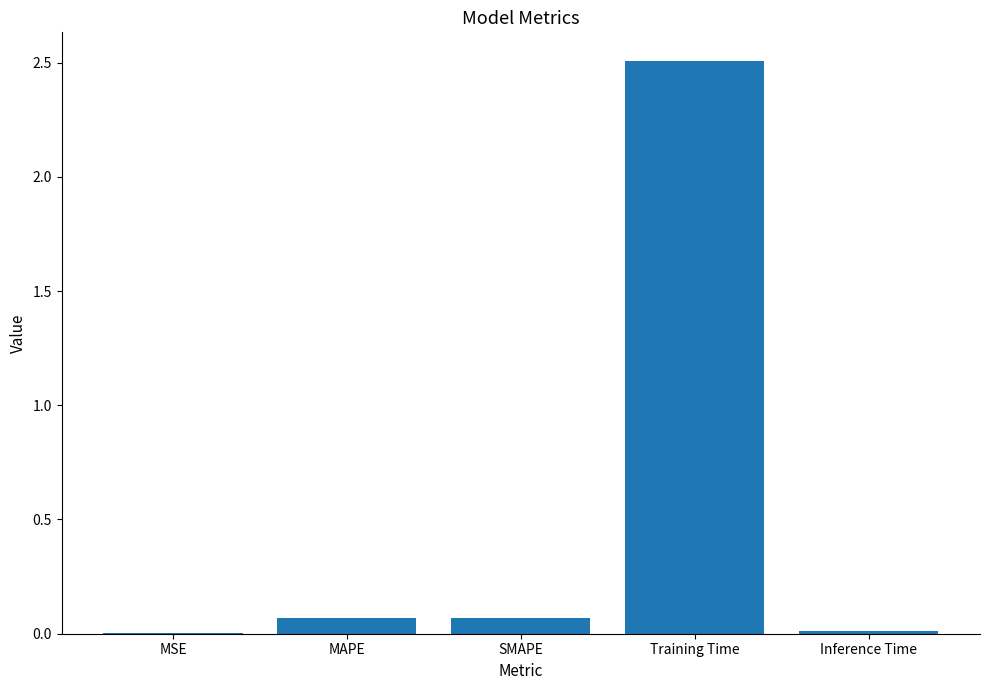

True or false: the data shows 0.8 at Training Time.

False